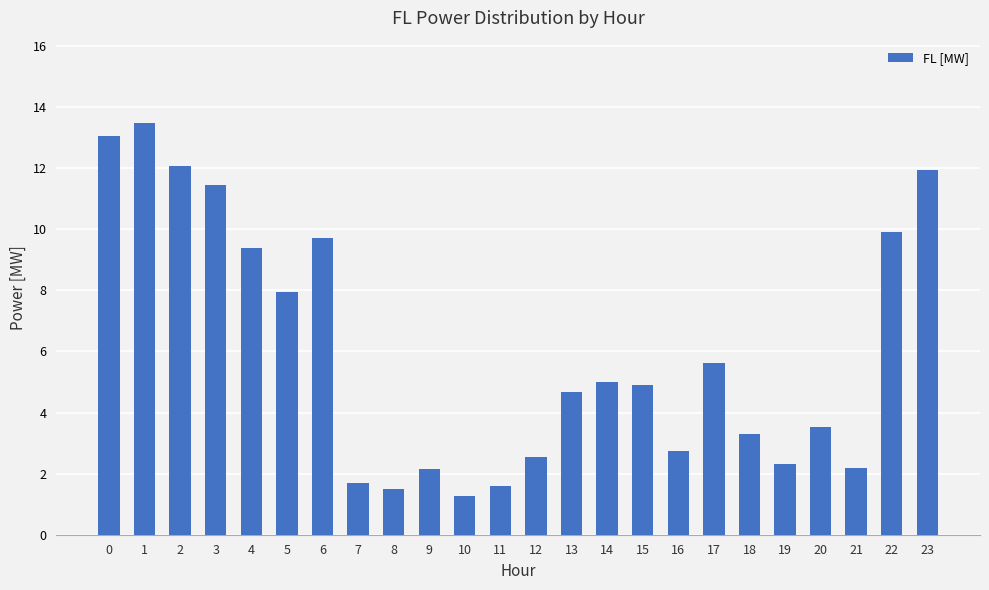

How many categories are shown in the chart?

24